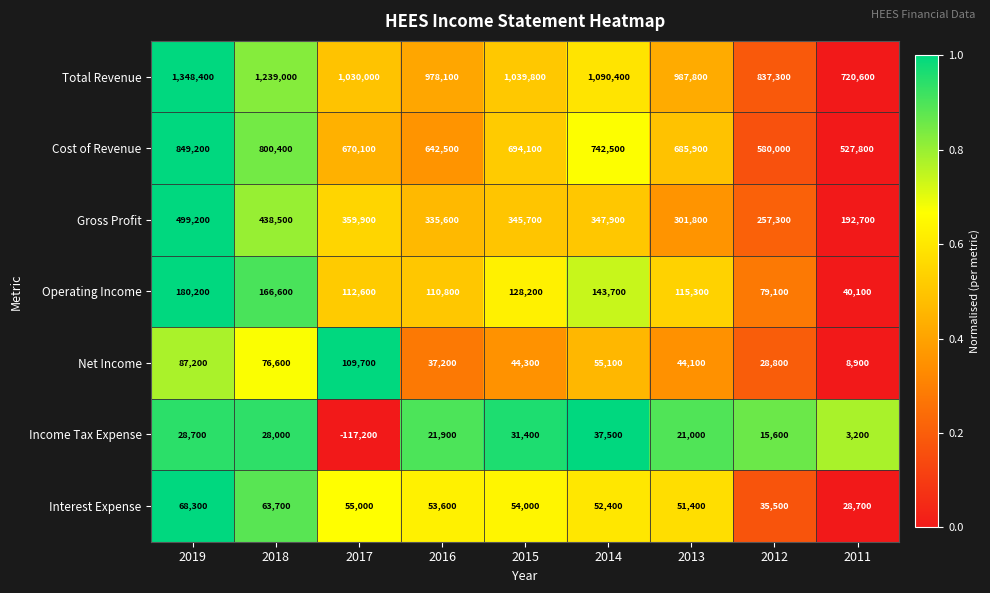

Rank the categories by Income Tax Expense value from highest to lowest.

2014, 2015, 2019, 2018, 2016, 2013, 2012, 2011, 2017